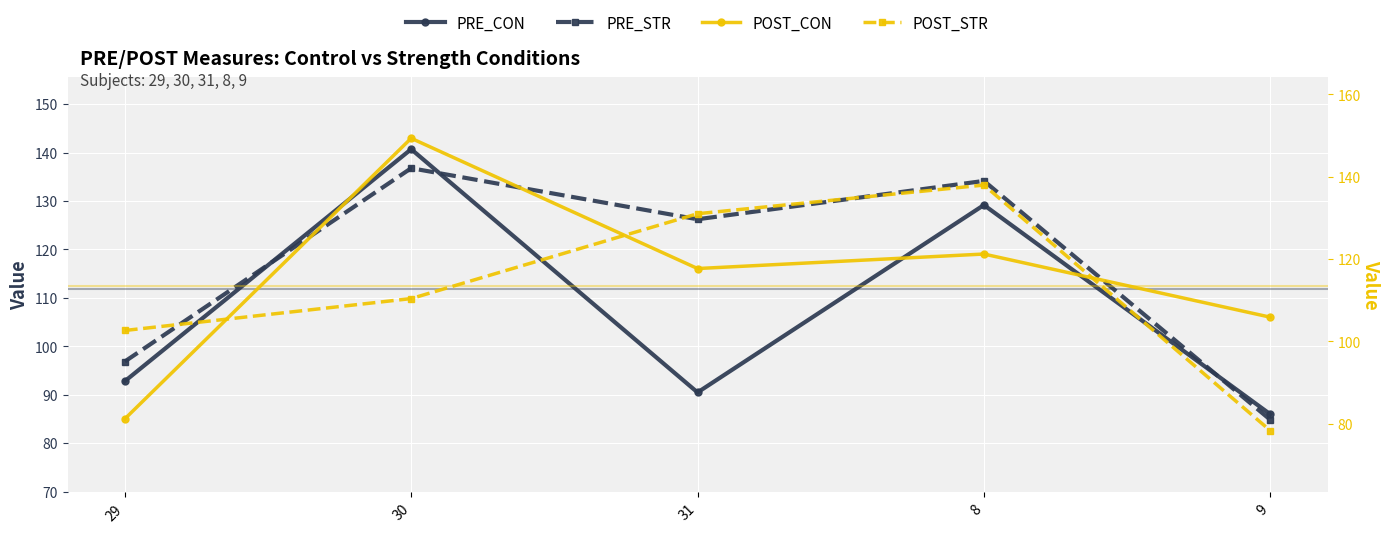

What is the approximate value of POST_CON at 29?

81.2